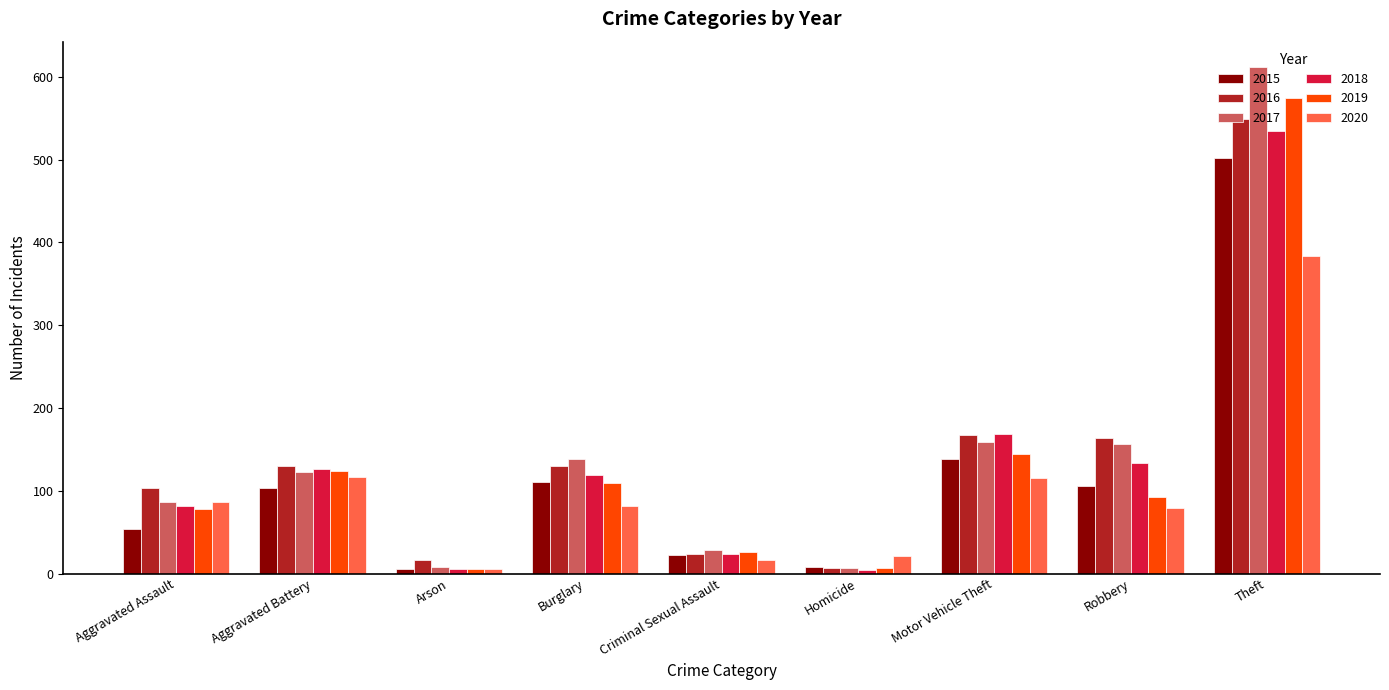

Is it true that 2017 equals 211 at Motor Vehicle Theft?

False